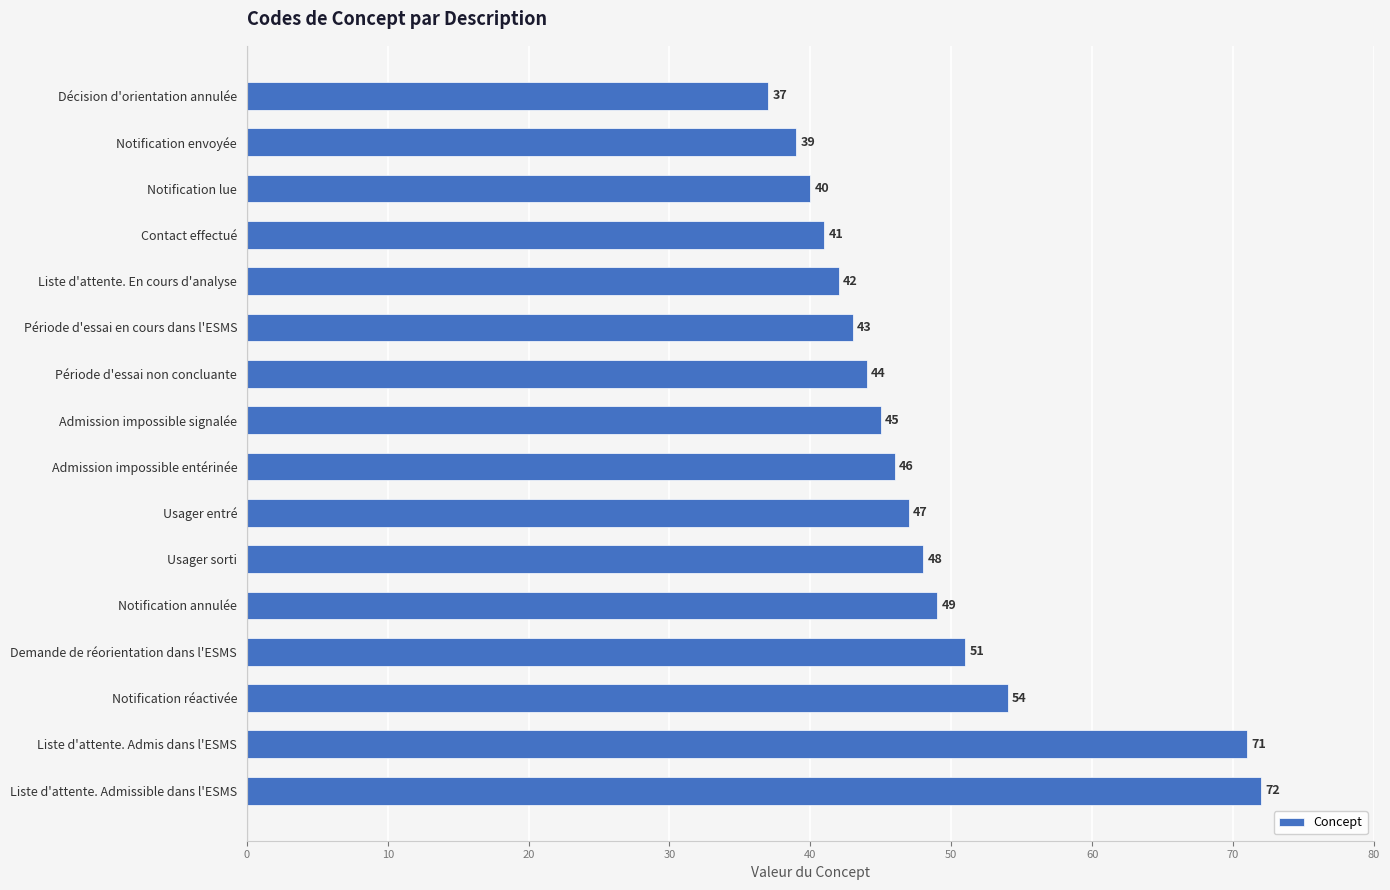

What is the average value?

48